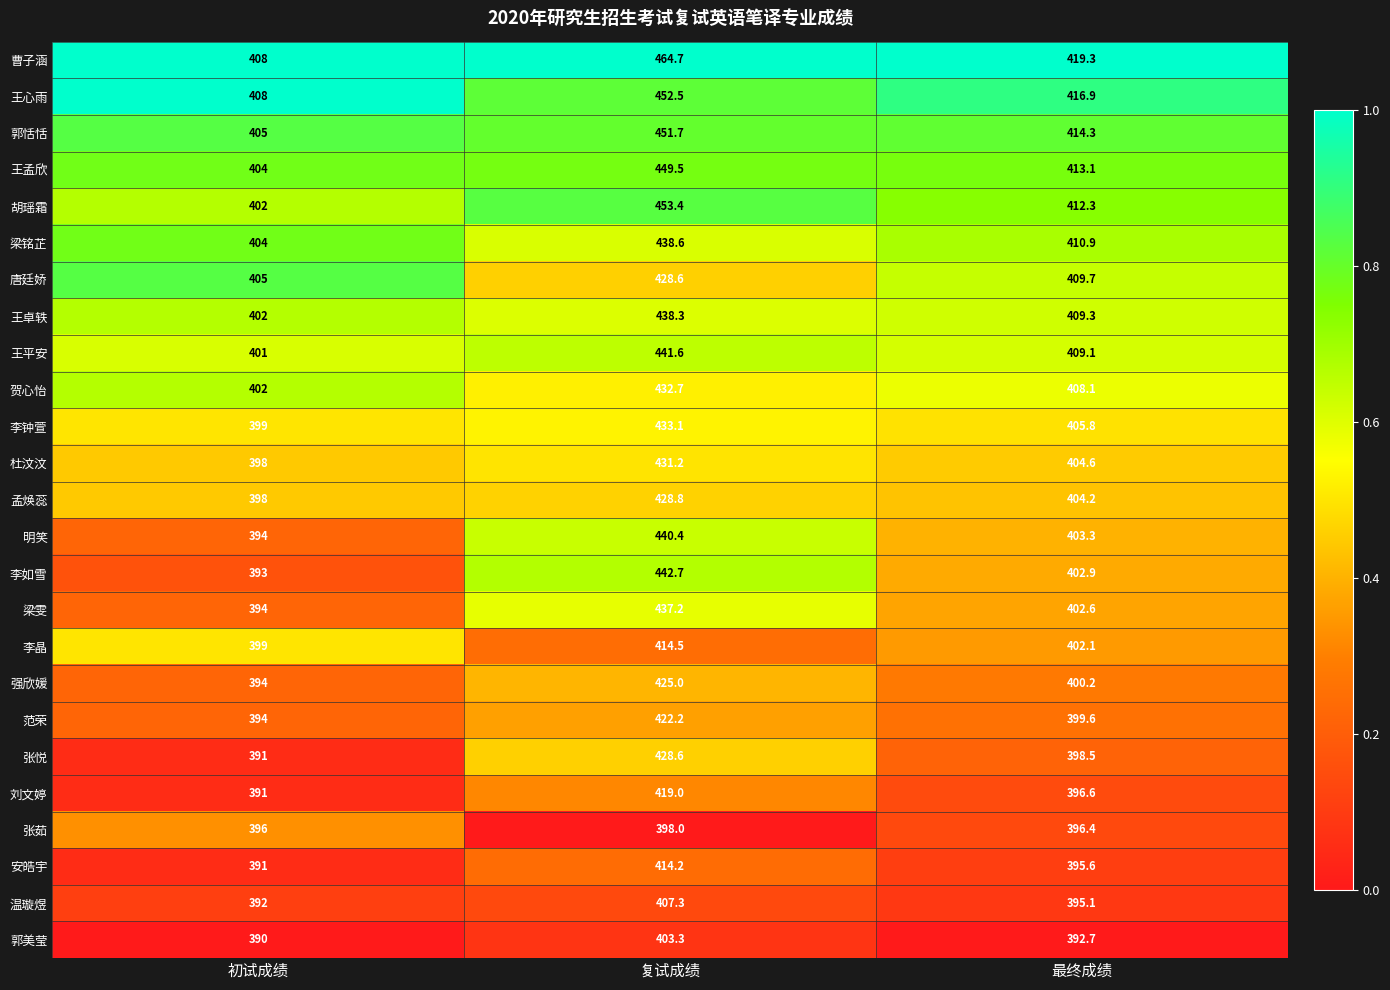

What is the average value of the 贺心怡 series?

414.3